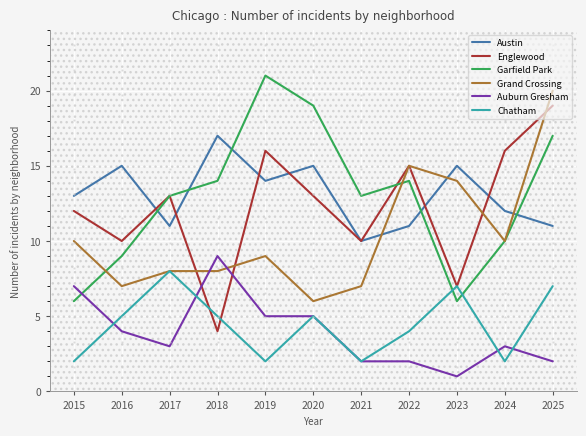

At which category is the sum across all series the highest?

2025